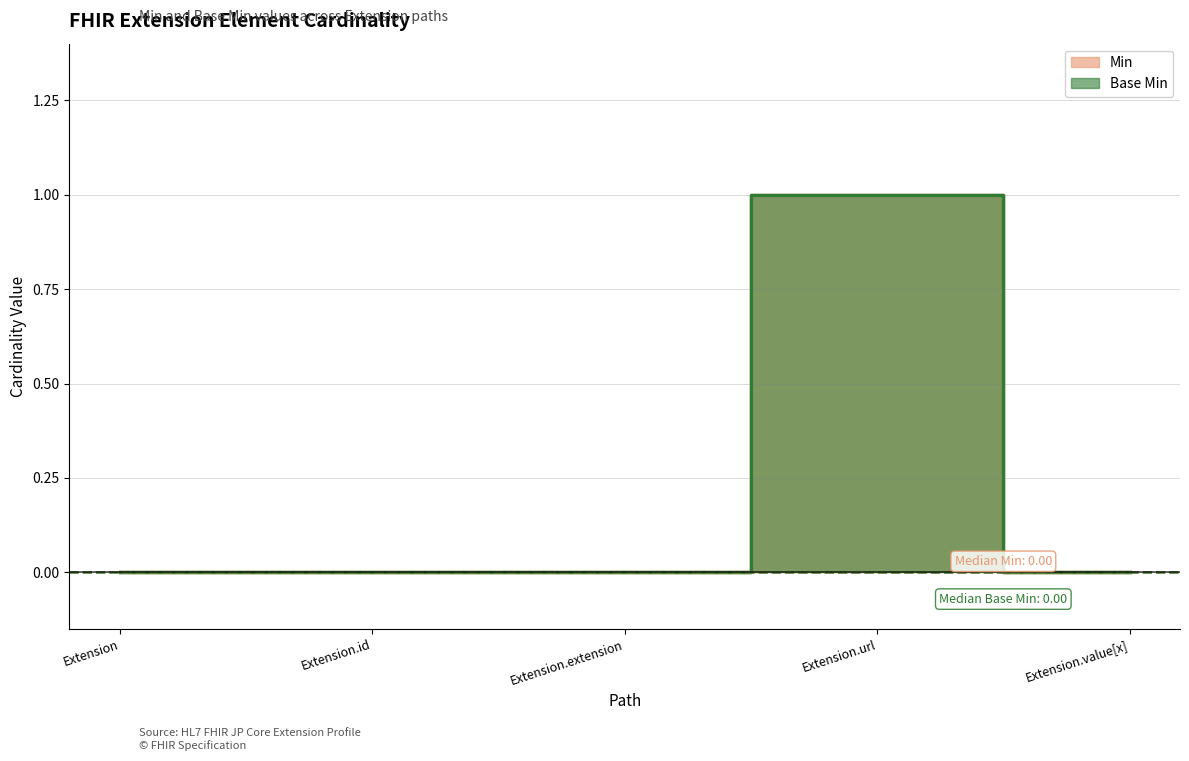

What is the greatest value displayed?

1